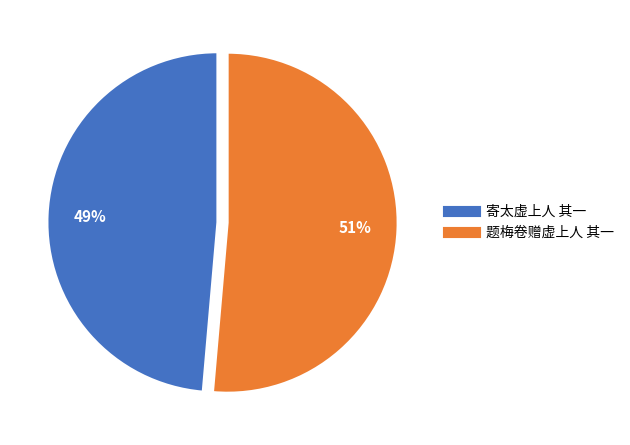

Is the sum of 寄太虚上人 其一 and 题梅卷赠虚上人 其一 greater than half?

Yes